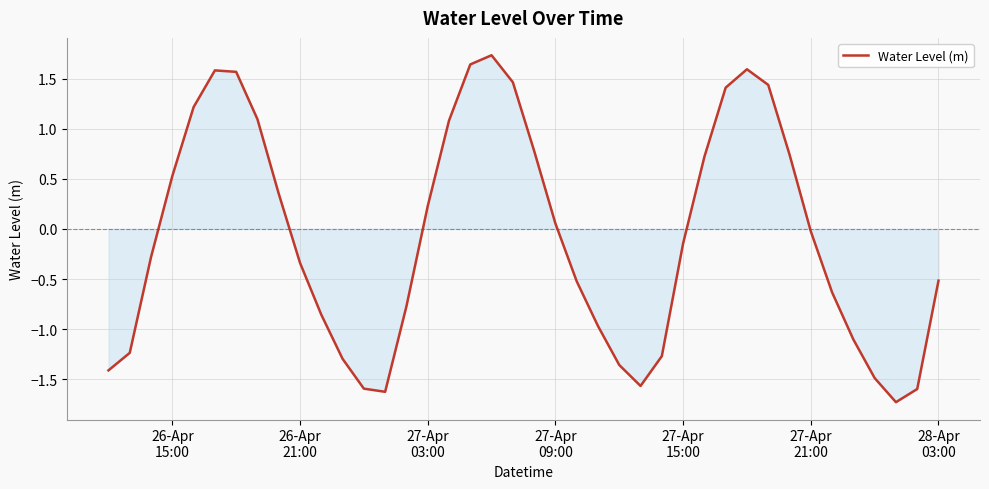

True or false: there are more than 0 points higher than both neighbors.

True